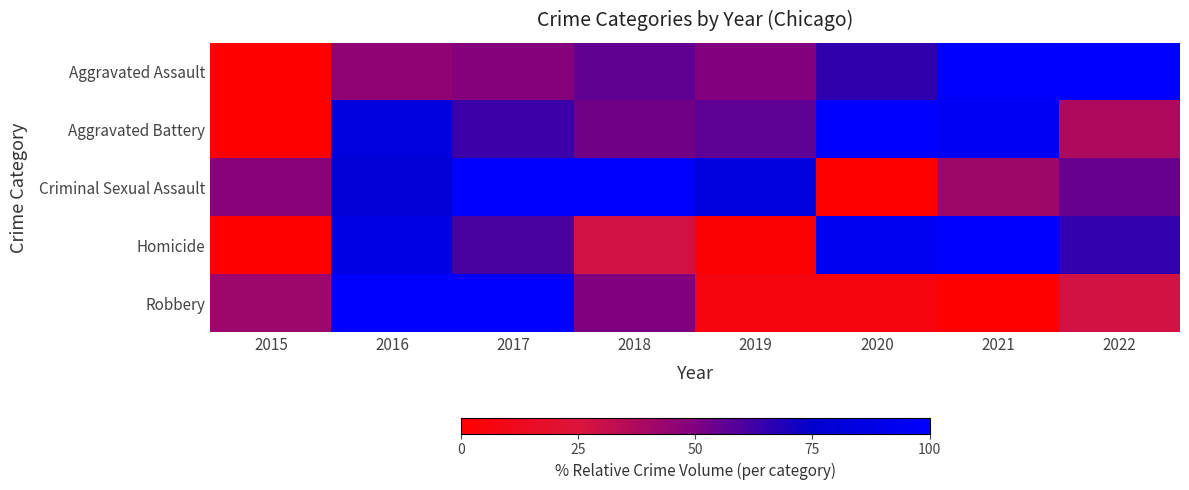

How many series are shown in this chart?

5